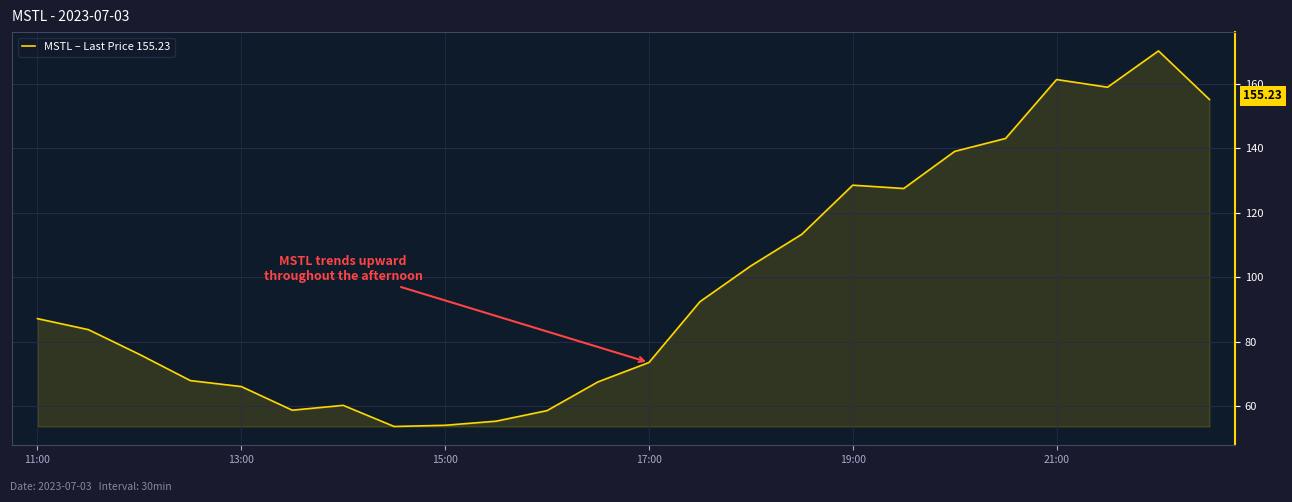

What is the greatest value displayed?

170.3